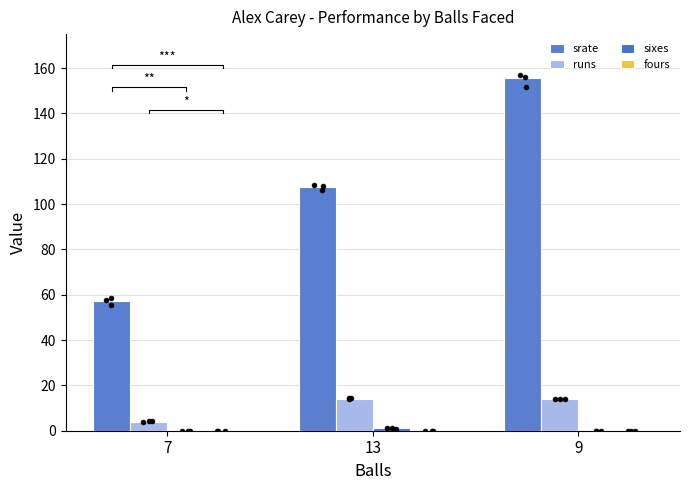

Which series reaches the maximum Y coordinate?

srate